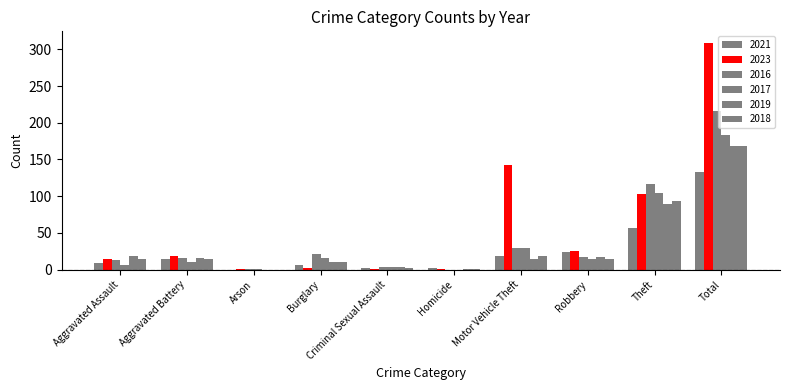

The 2019 series shows 14 at Motor Vehicle Theft. True or false?

True